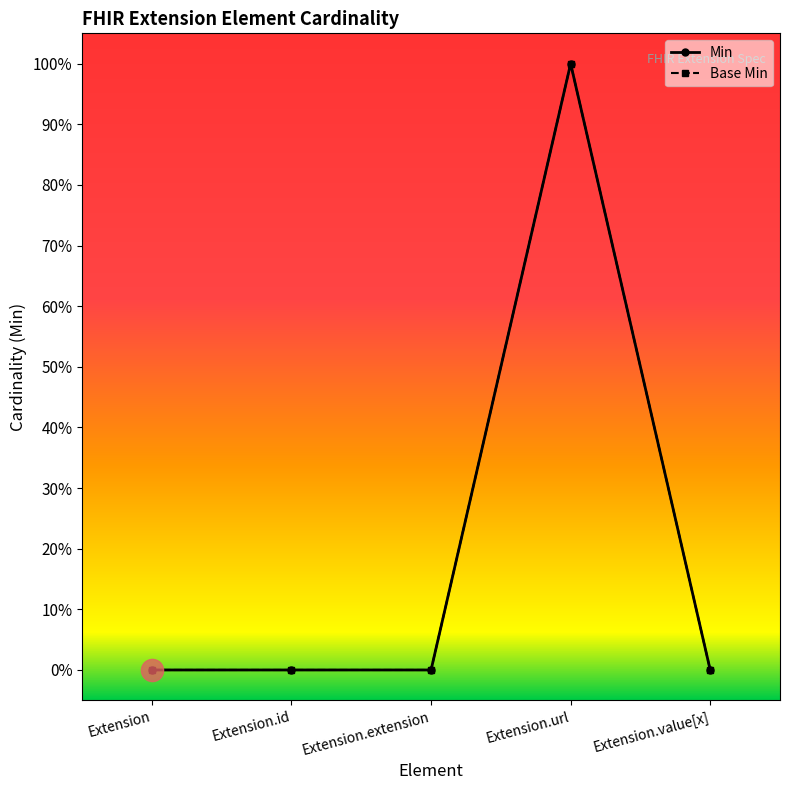

At Extension.url, list the series in order from smallest to largest.

Min, Base Min